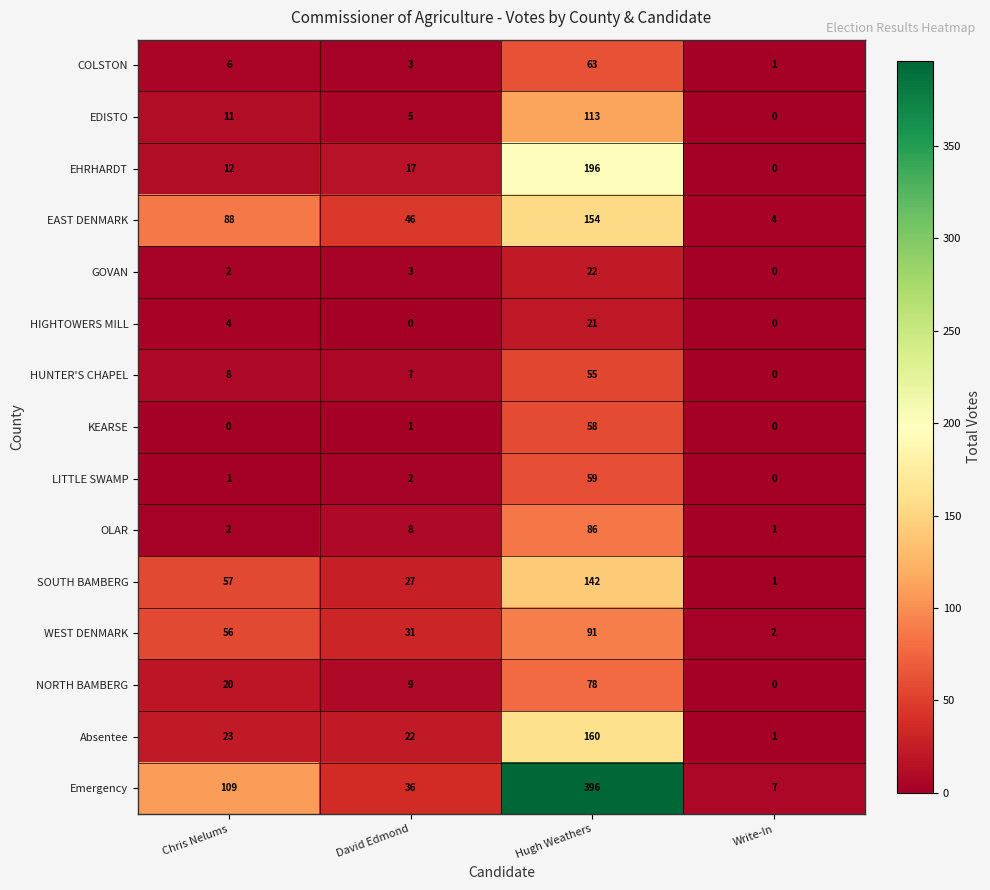

What is the sum of the HUNTER'S CHAPEL values at David Edmond and Hugh Weathers?

62